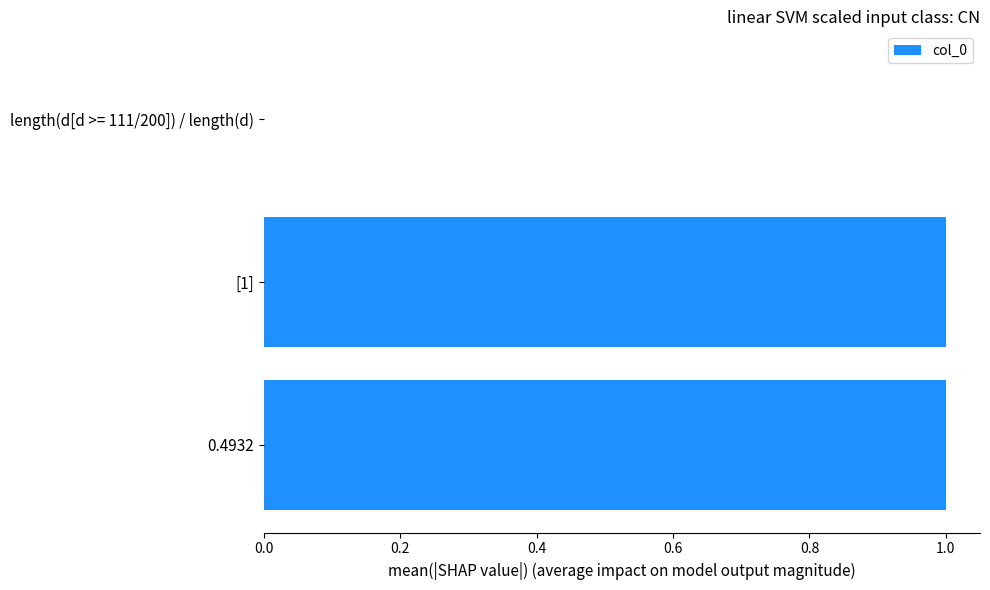

What is the sum of all values?

2